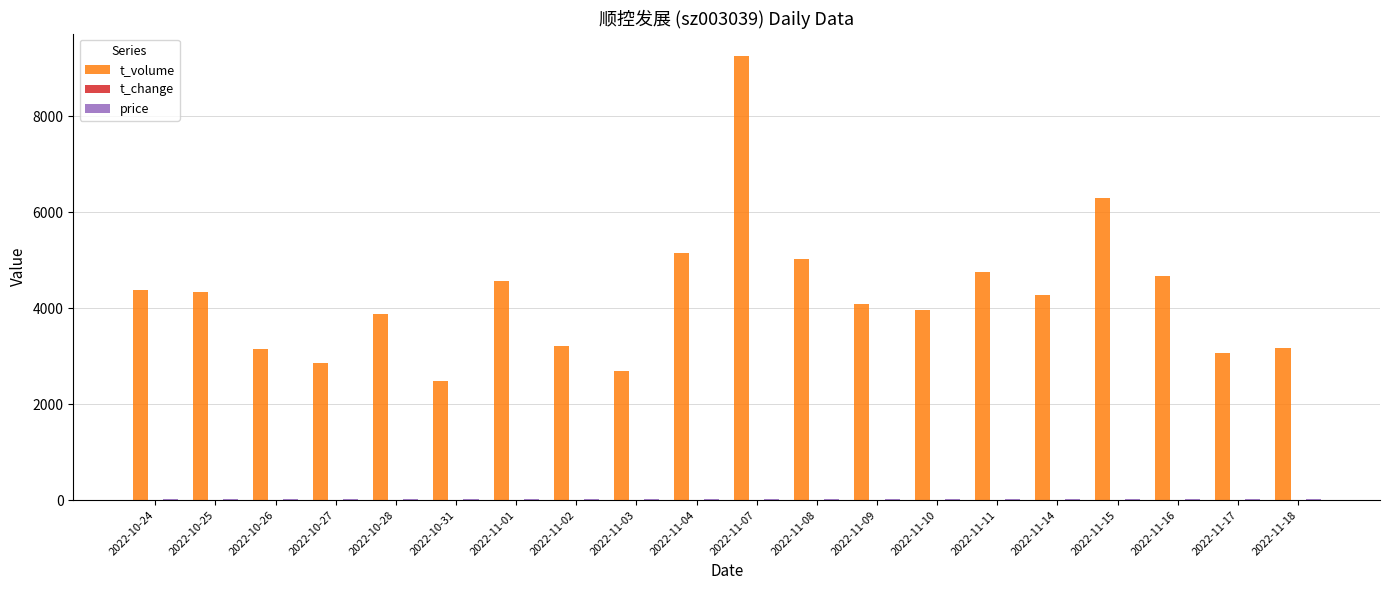

What is the maximum value shown in the chart?

9257.0